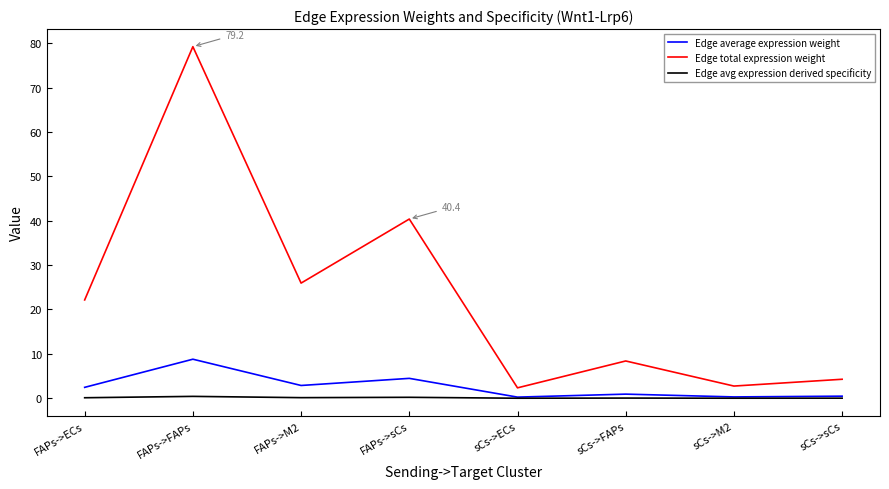

What is the sum of all Edge total expression weight values?

185.5